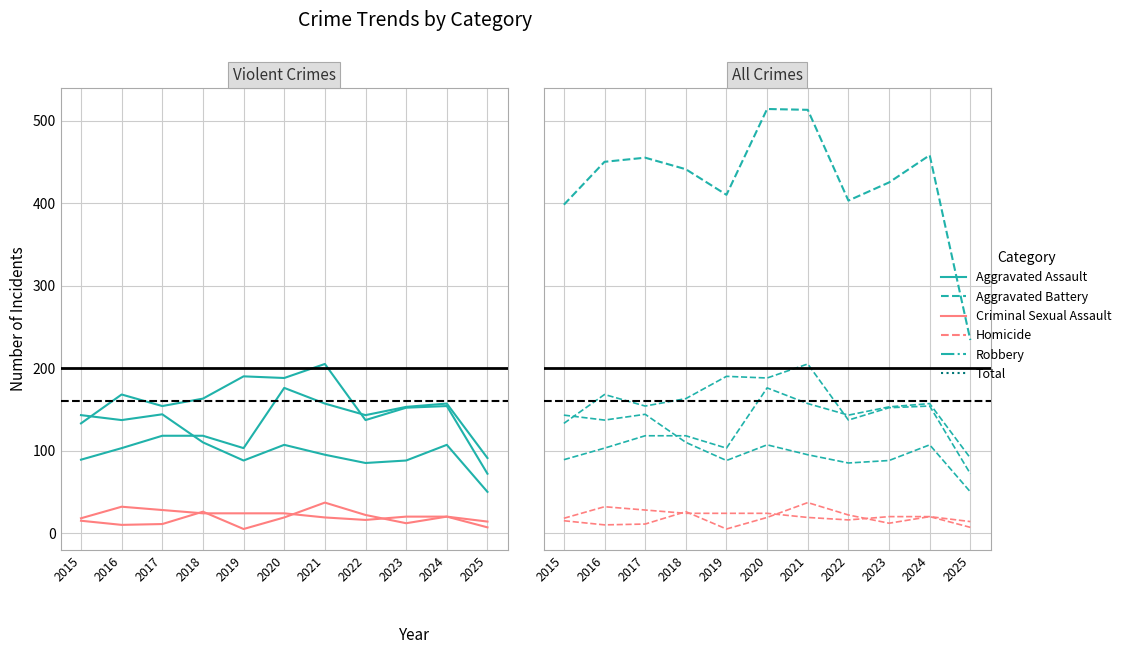

How many lines are shown in the chart?

6